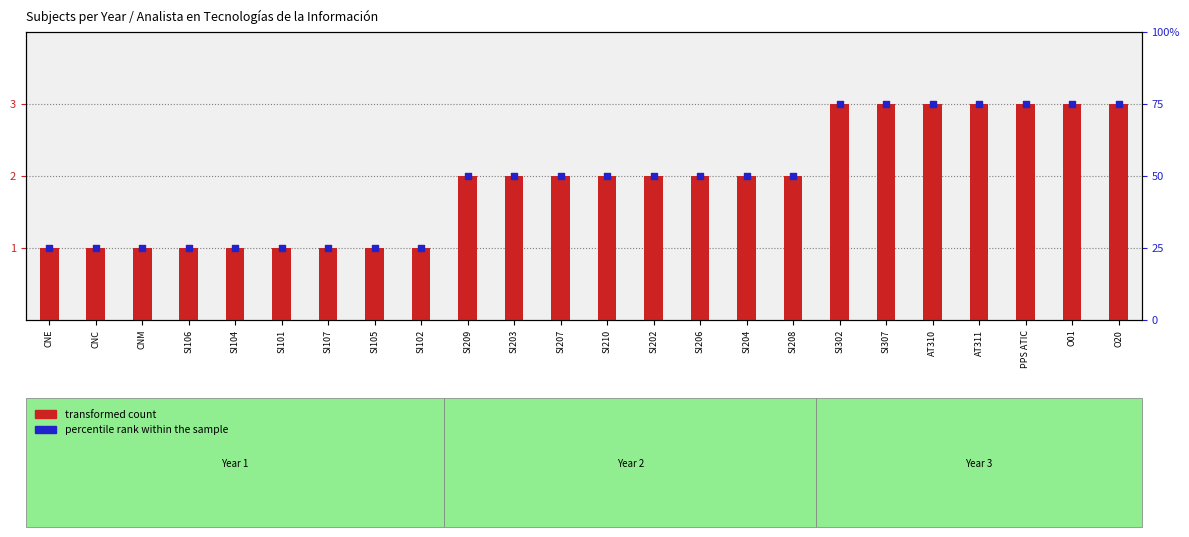

Is the value of transformed count at CNM greater than the value of percentile rank within the sample at SI104?

No